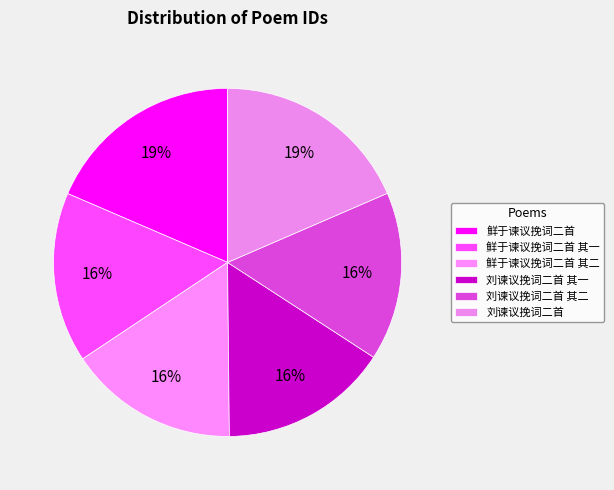

How many segments does this pie chart have?

6